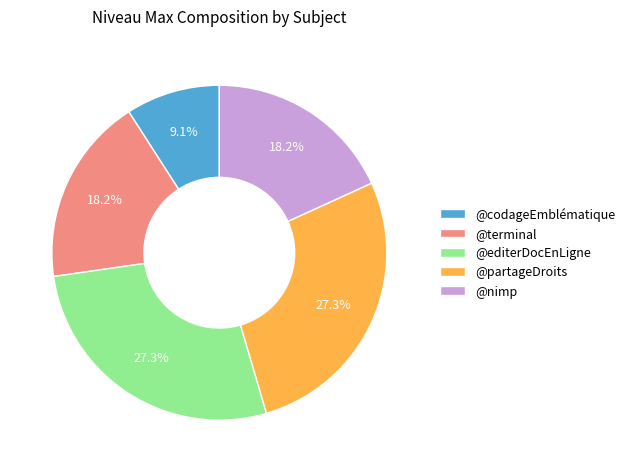

The @terminal slice represents 25% of the pie. True or false?

False